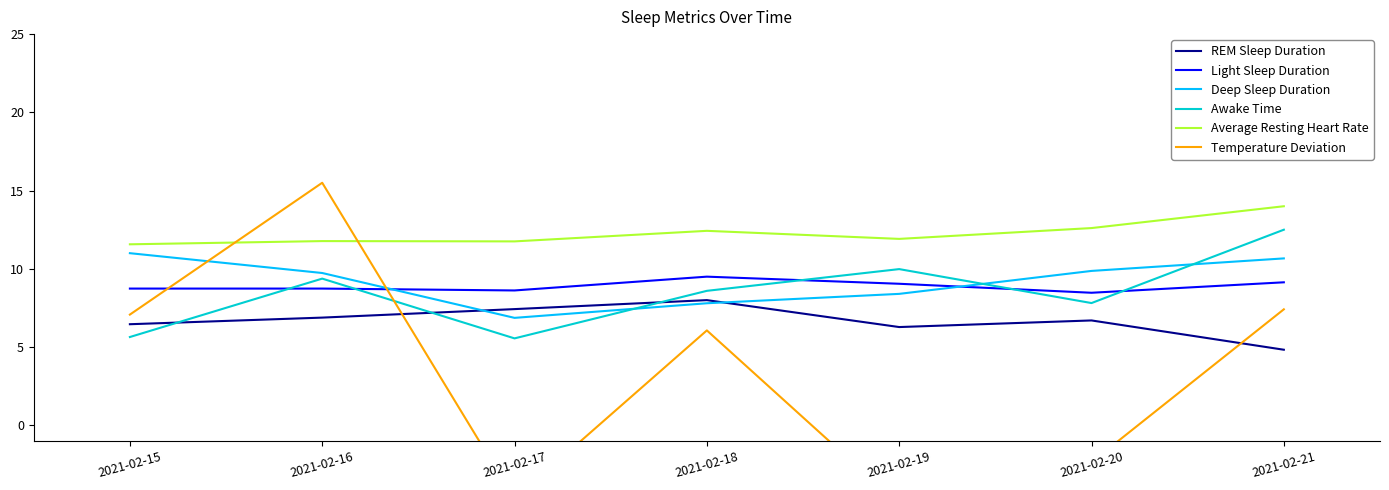

How many distinct data groups are displayed?

6